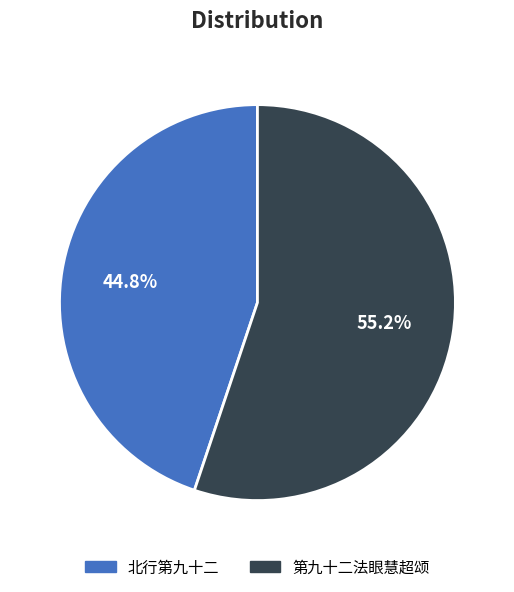

To the nearest percent, what is the difference between the largest and smallest slice percentages?

10%